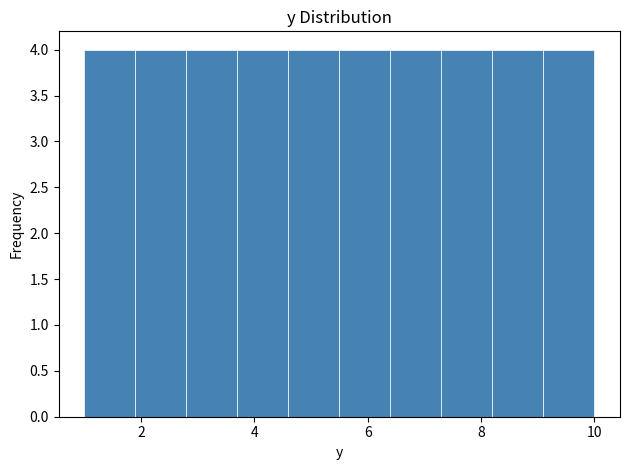

Reading left to right, list every bar in this chart as the range it spans on the x-axis followed by its height. Neither the bar edges nor the heights are printed on the chart, so give them approximately, as read against the axes.

1.0 to 1.9: 4
1.9 to 2.8: 4
2.8 to 3.7: 4
3.7 to 4.6: 4
4.6 to 5.5: 4
5.5 to 6.4: 4
6.4 to 7.3: 4
7.3 to 8.2: 4
8.2 to 9.1: 4
9.1 to 10.0: 4